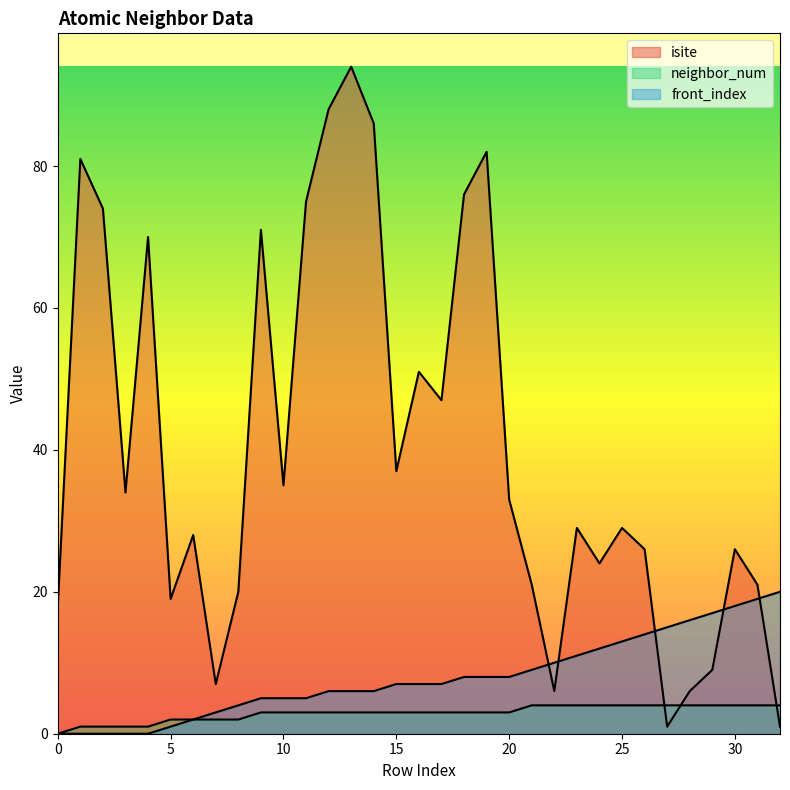

What is the approximate value of front_index at 30, to the nearest 10?

20